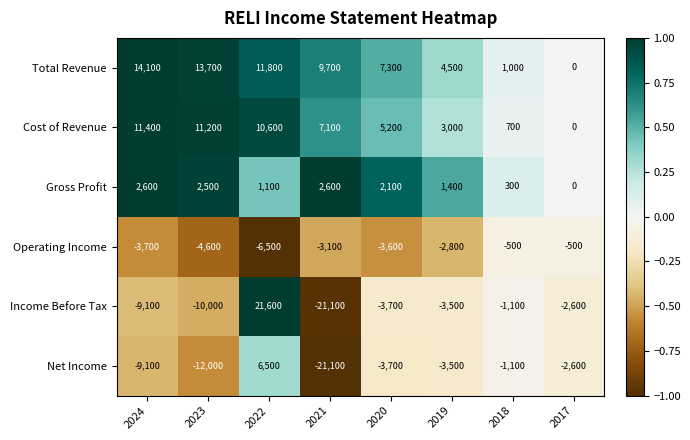

Which series changed the most between 2022 and 2021?

Income Before Tax